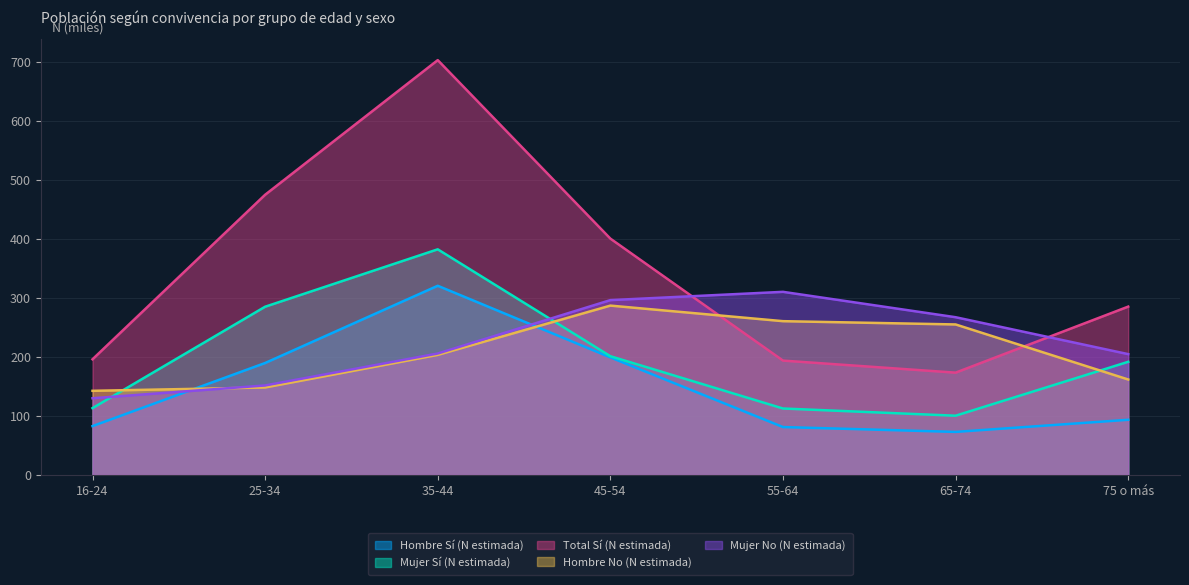

In Hombre Sí (N estimada), how many points are lower than both neighbors (excluding endpoints)?

1